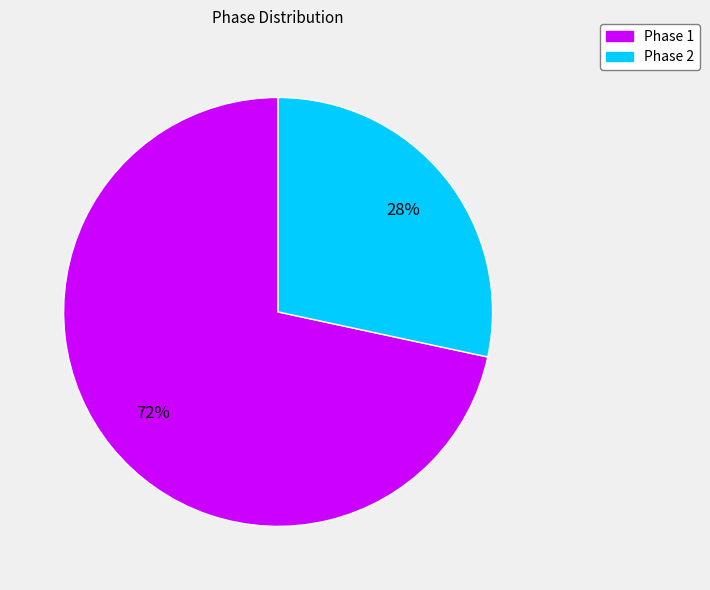

Rank the categories by value from highest to lowest.

Phase 1, Phase 2